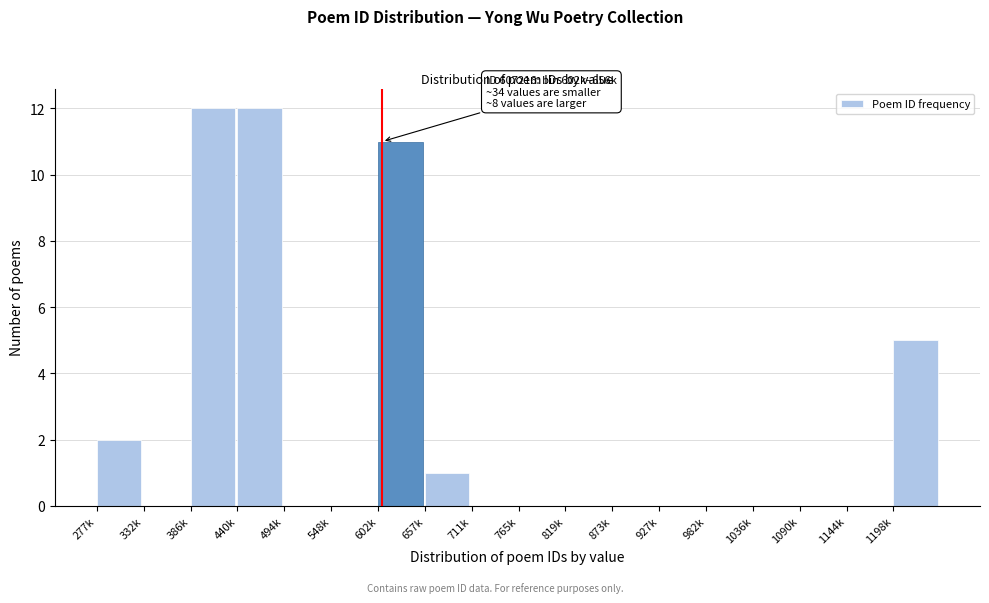

Reading left to right, extract all data points from this chart.

277k=2	332k=0	386k=12	440k=12	494k=0	548k=0	602k=11	657k=1	711k=0	765k=0	819k=0	873k=0	927k=0	982k=0	1036k=0	1090k=0	1144k=0	1198k=5